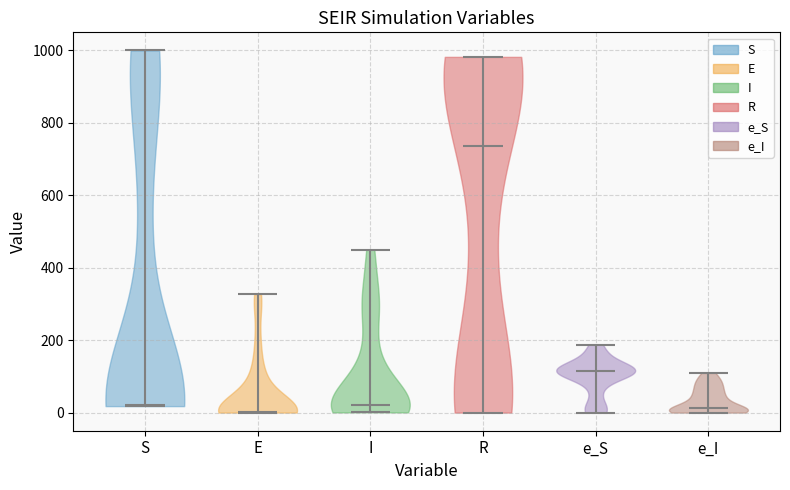

What is the highest point the violin for I reaches on the y-axis? The values are not printed on the chart, so give them approximately, as read against the axis.

440